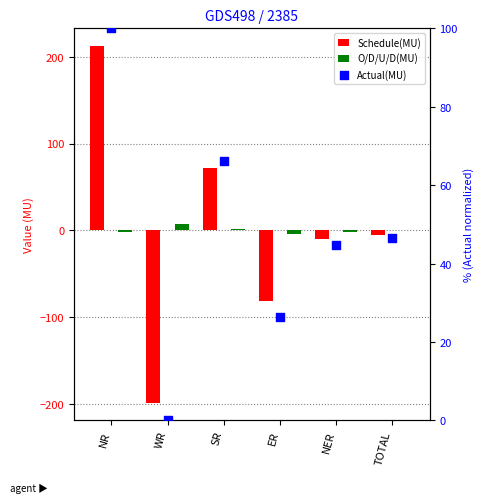

What is the total value across all series at NER?

33.1